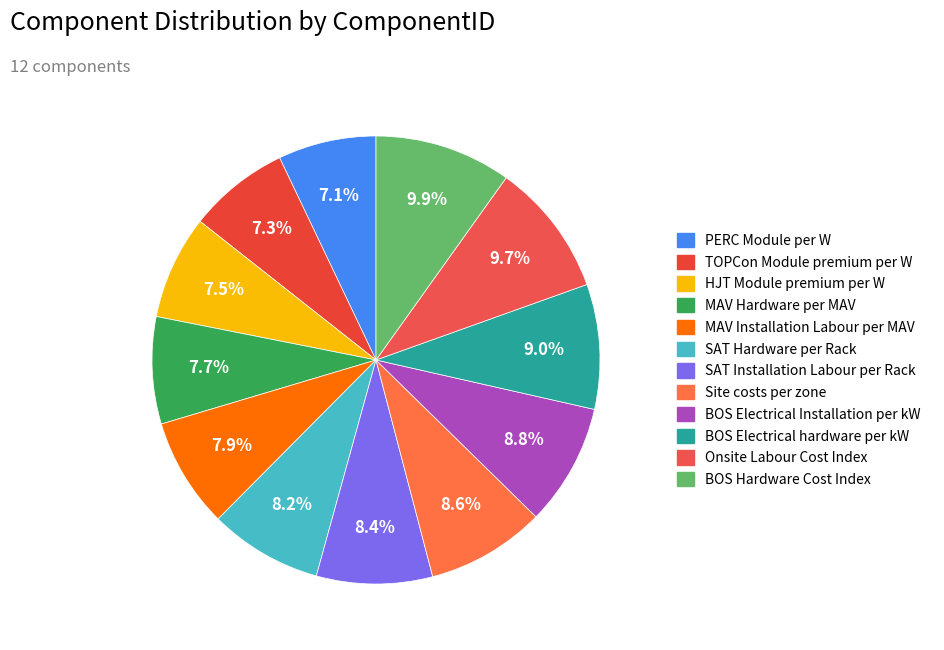

Is it true that SAT Installation Labour per Rack is 8% of the pie?

True